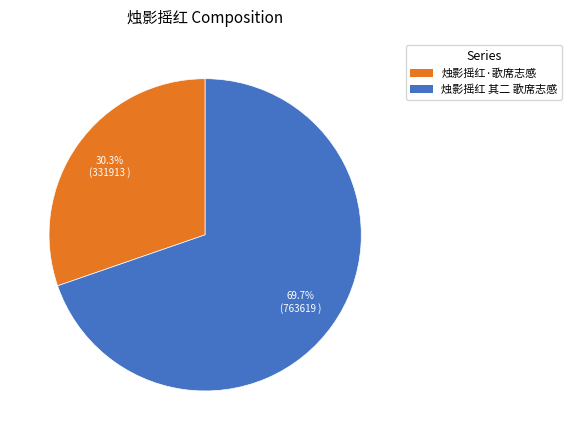

To the nearest percent, what percentage of the pie is 烛影摇红 其二 歌席志感?

70%